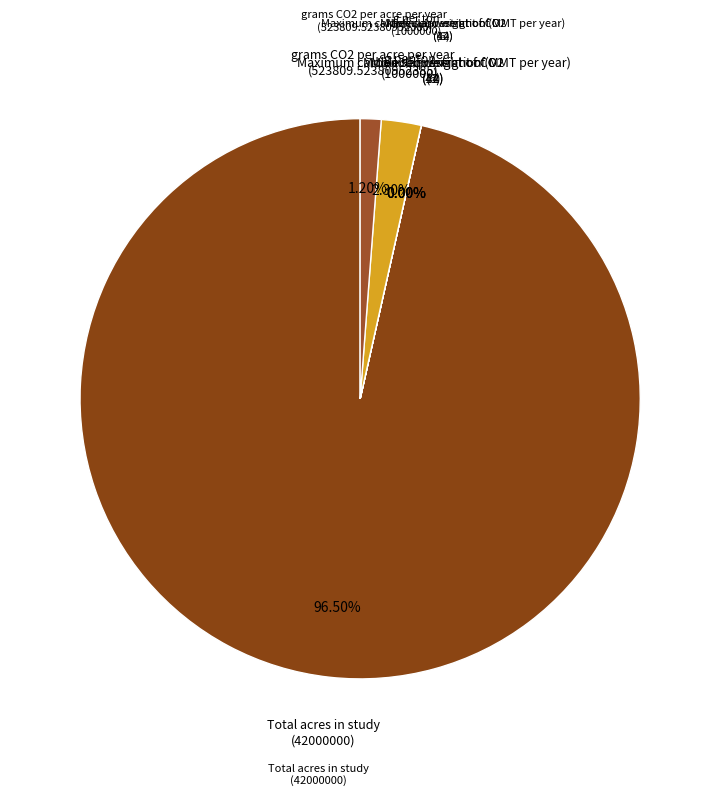

What is the smallest slice in the pie chart?

Maximum carbon sequestration (MMT per year)